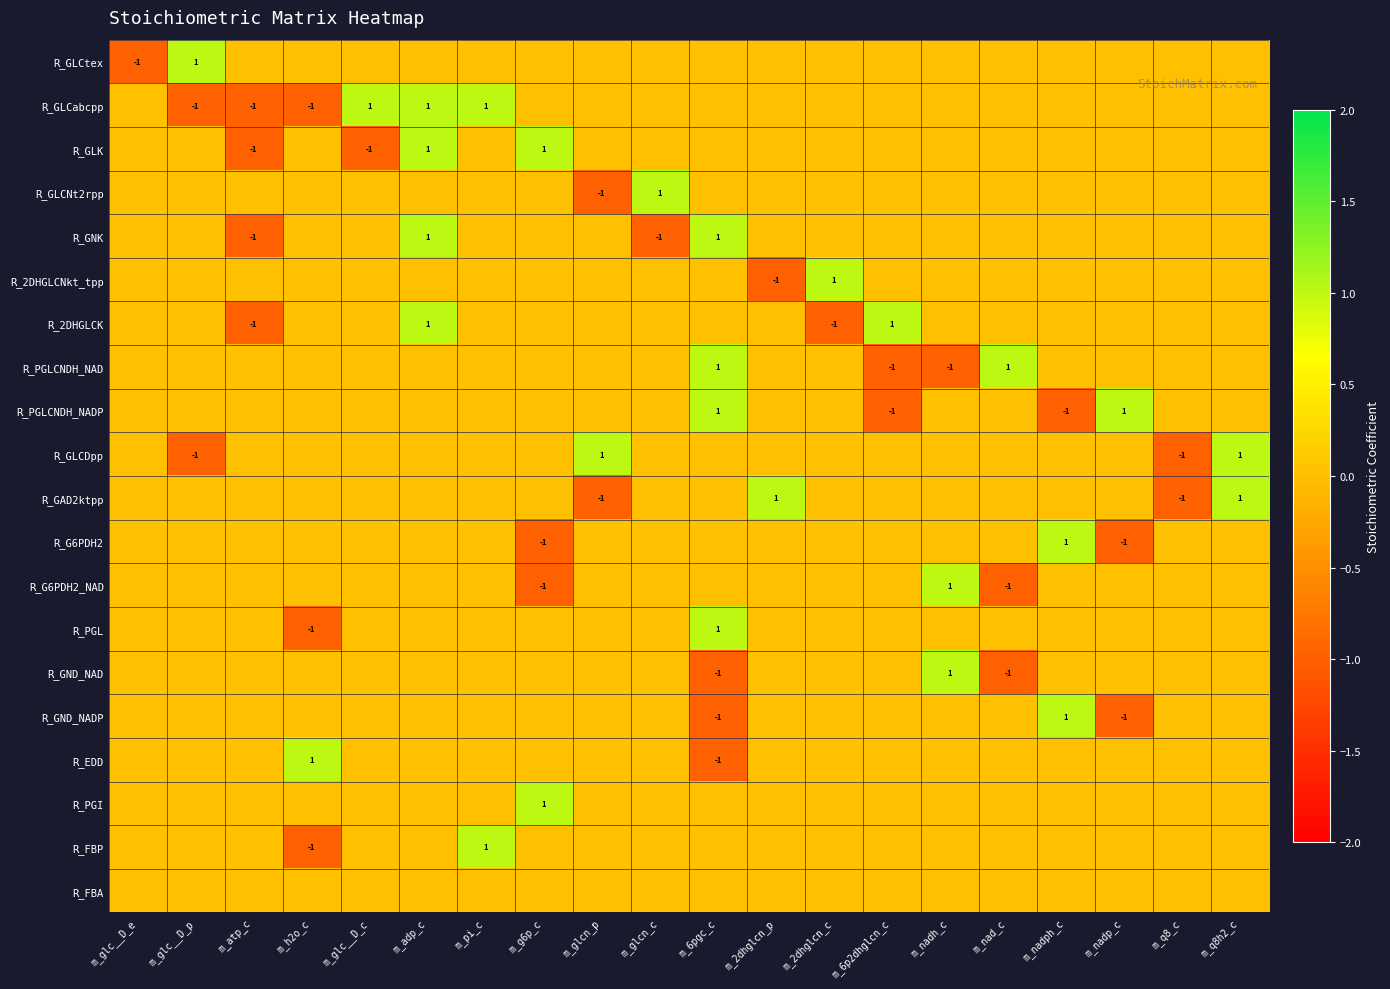

Reading right to left, list all the values displayed in this chart.

row_0: 0	0	0	0	0	0	0	0	0	0	0	0	0	0	0	0	0	0	1	-1
row_1: 0	0	0	0	0	0	0	0	0	0	0	0	0	1	1	1	-1	-1	-1	0
row_2: 0	0	0	0	0	0	0	0	0	0	0	0	1	0	1	-1	0	-1	0	0
row_3: 0	0	0	0	0	0	0	0	0	0	1	-1	0	0	0	0	0	0	0	0
row_4: 0	0	0	0	0	0	0	0	0	1	-1	0	0	0	1	0	0	-1	0	0
row_5: 0	0	0	0	0	0	0	1	-1	0	0	0	0	0	0	0	0	0	0	0
row_6: 0	0	0	0	0	0	1	-1	0	0	0	0	0	0	1	0	0	-1	0	0
row_7: 0	0	0	0	1	-1	-1	0	0	1	0	0	0	0	0	0	0	0	0	0
row_8: 0	0	1	-1	0	0	-1	0	0	1	0	0	0	0	0	0	0	0	0	0
row_9: 1	-1	0	0	0	0	0	0	0	0	0	1	0	0	0	0	0	0	-1	0
row_10: 1	-1	0	0	0	0	0	0	1	0	0	-1	0	0	0	0	0	0	0	0
row_11: 0	0	-1	1	0	0	0	0	0	0	0	0	-1	0	0	0	0	0	0	0
row_12: 0	0	0	0	-1	1	0	0	0	0	0	0	-1	0	0	0	0	0	0	0
row_13: 0	0	0	0	0	0	0	0	0	1	0	0	0	0	0	0	-1	0	0	0
row_14: 0	0	0	0	-1	1	0	0	0	-1	0	0	0	0	0	0	0	0	0	0
row_15: 0	0	-1	1	0	0	0	0	0	-1	0	0	0	0	0	0	0	0	0	0
row_16: 0	0	0	0	0	0	0	0	0	-1	0	0	0	0	0	0	1	0	0	0
row_17: 0	0	0	0	0	0	0	0	0	0	0	0	1	0	0	0	0	0	0	0
row_18: 0	0	0	0	0	0	0	0	0	0	0	0	0	1	0	0	-1	0	0	0
row_19: 0	0	0	0	0	0	0	0	0	0	0	0	0	0	0	0	0	0	0	0